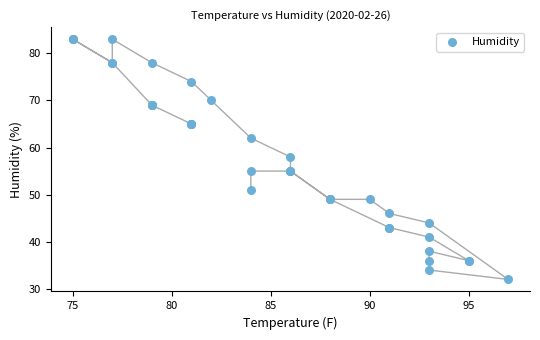

What Y value in the scatter plot is closest to 57?

58